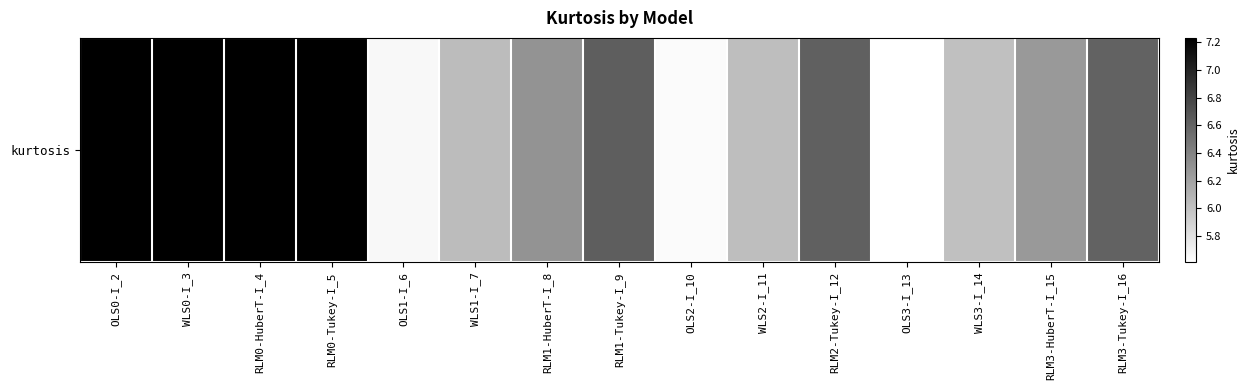

The value at OLS0-I_2 is 7.2. True or false?

True